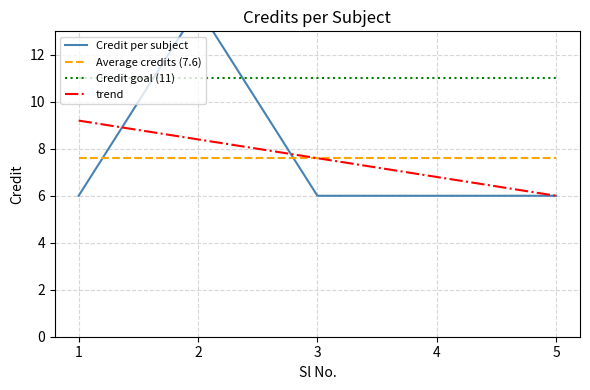

Is it true that the value at 1 is 4?

False